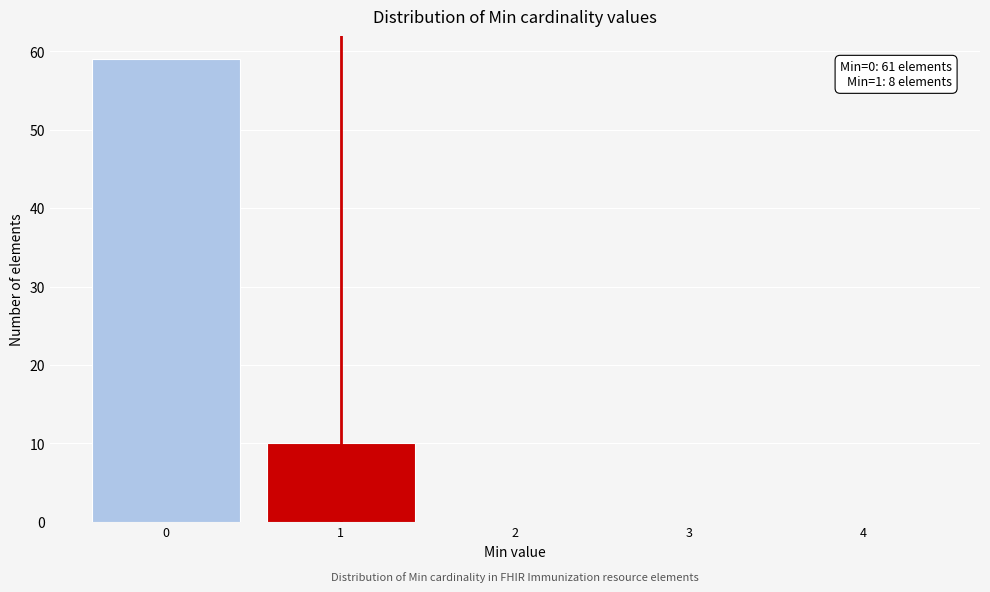

Over which range of the x-axis is the bar tallest?

-0.5 to 0.5